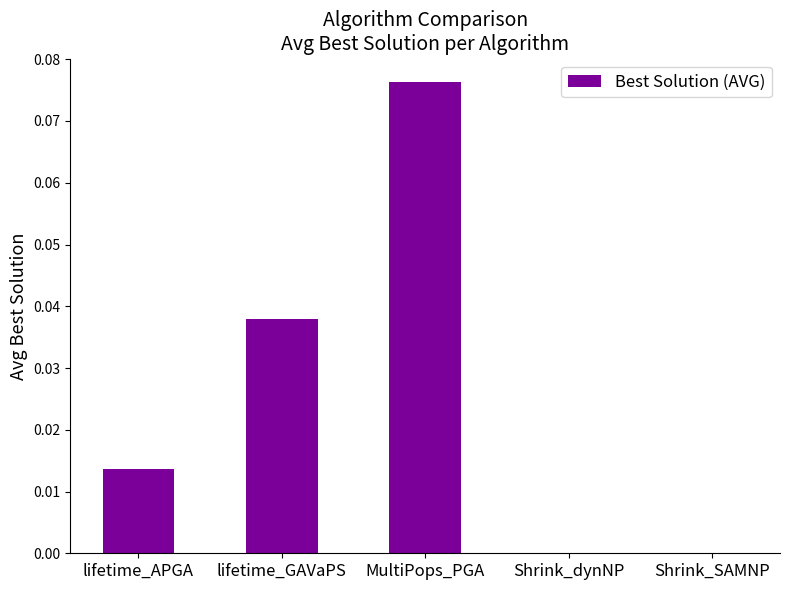

Is it true that the value at MultiPops_PGA is 0.0?

False